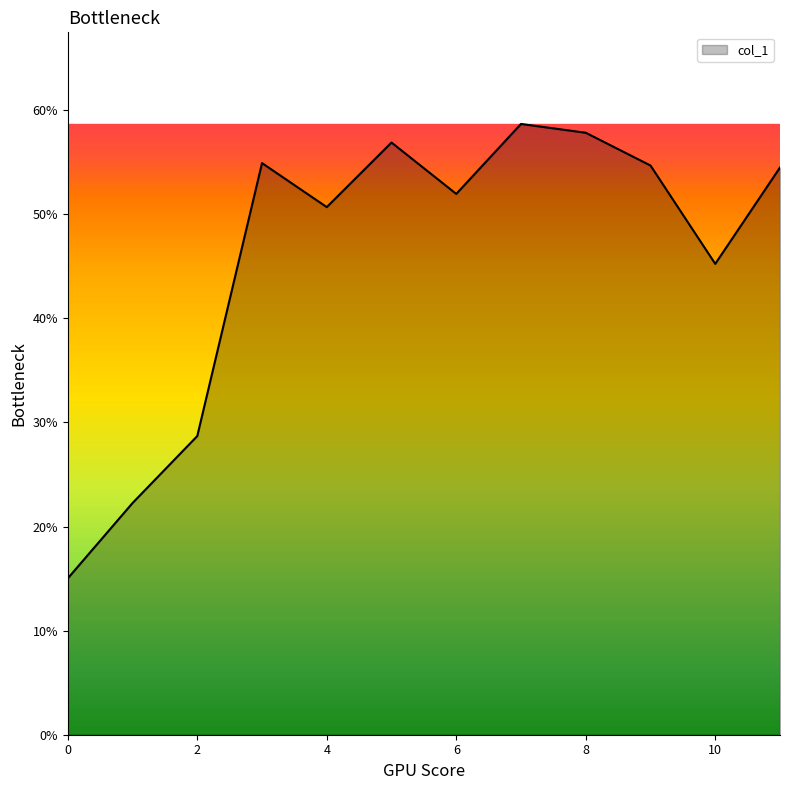

The value at 11 is 0.2. True or false?

False